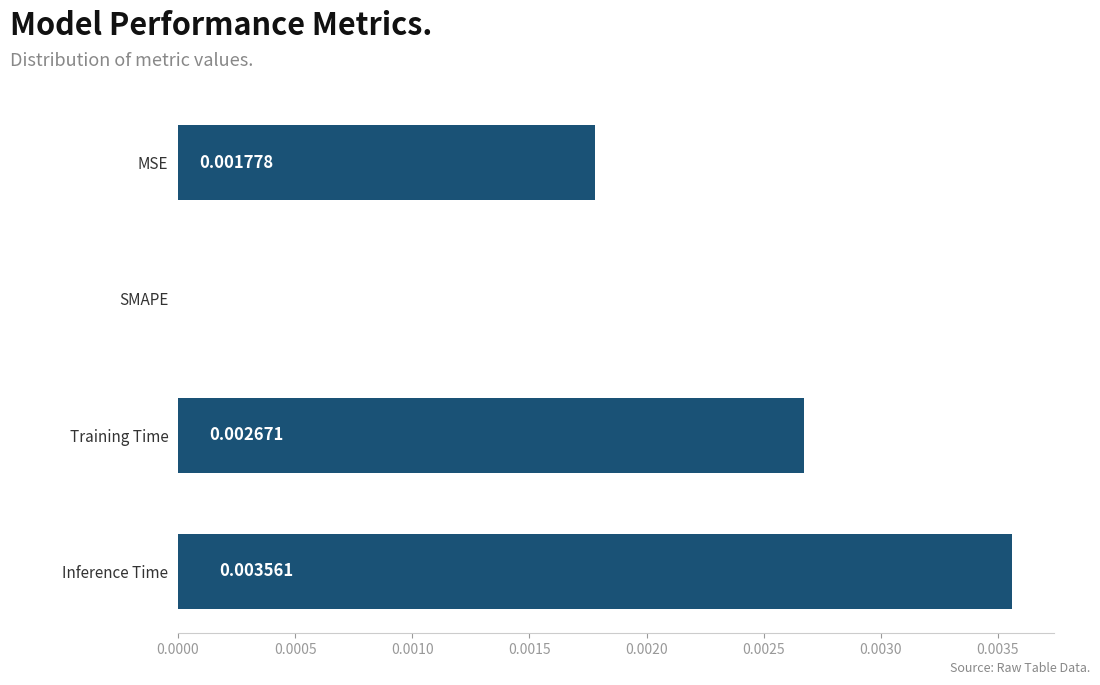

Where is the data nearest to the value 0?

SMAPE